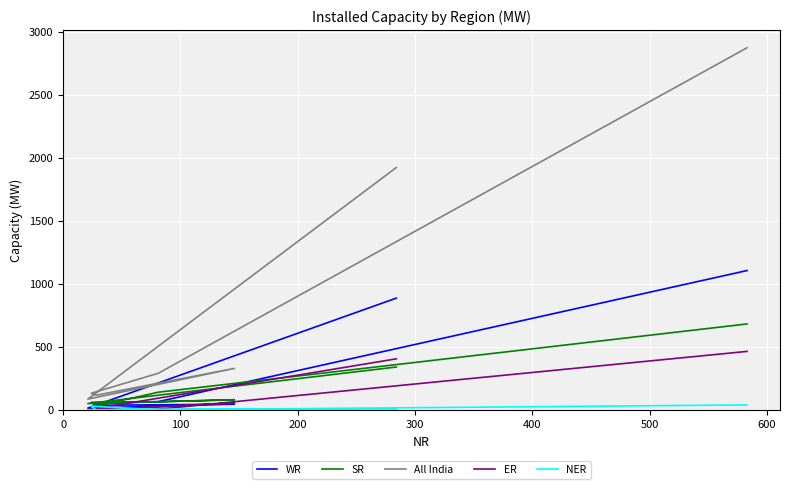

Reading left to right, list all the values displayed in this chart.

WR: 887	14	45	36	59	65	1106
SR: 340	50	80	51	20	140	682
All India: 1924	85	329	116	132	290	2875
ER: 405	0	54	0	0	5	464
NER: 7	0	3	0	29	0	39